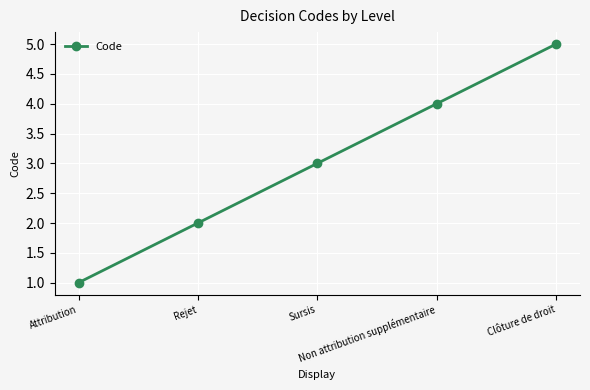

True or false: the data has more than 1 interior local peaks.

False